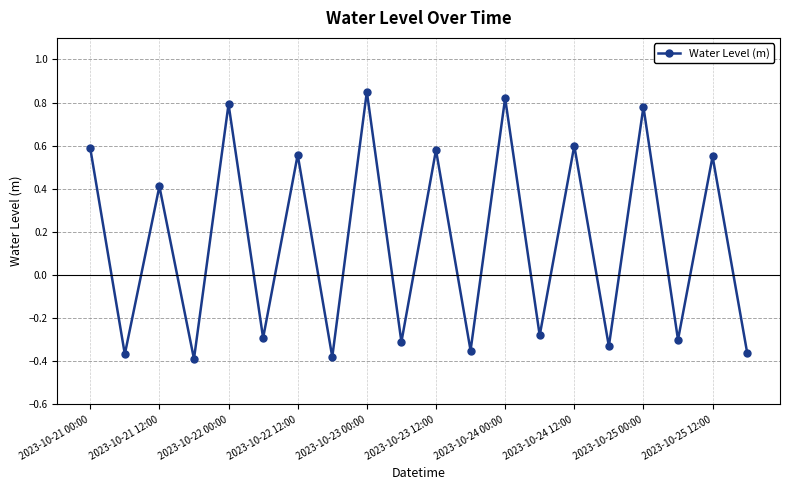

What is the difference between the maximum and second lowest values?

1.2